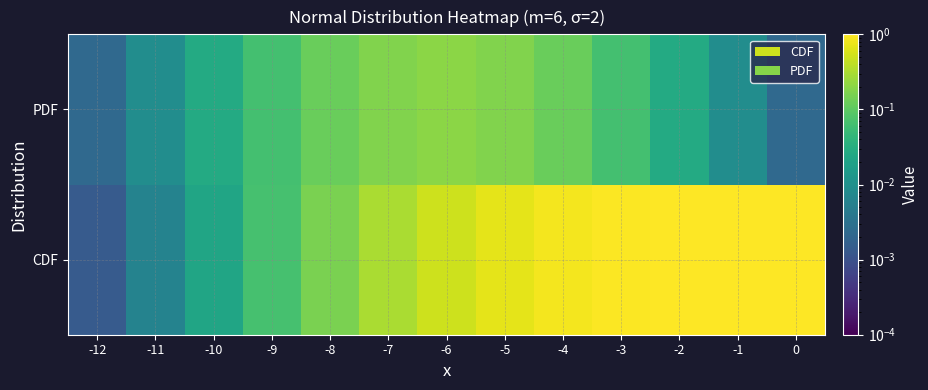

Reading left to right, list all the values displayed in this chart.

CDF: -12=0.0	-11=0.0	-10=0.0	-9=0.1	-8=0.2	-7=0.3	-6=0.5	-5=0.7	-4=0.8	-3=0.9	-2=1.0	-1=1.0	0=1.0
PDF: -12=0.0	-11=0.0	-10=0.0	-9=0.1	-8=0.1	-7=0.2	-6=0.2	-5=0.2	-4=0.1	-3=0.1	-2=0.0	-1=0.0	0=0.0